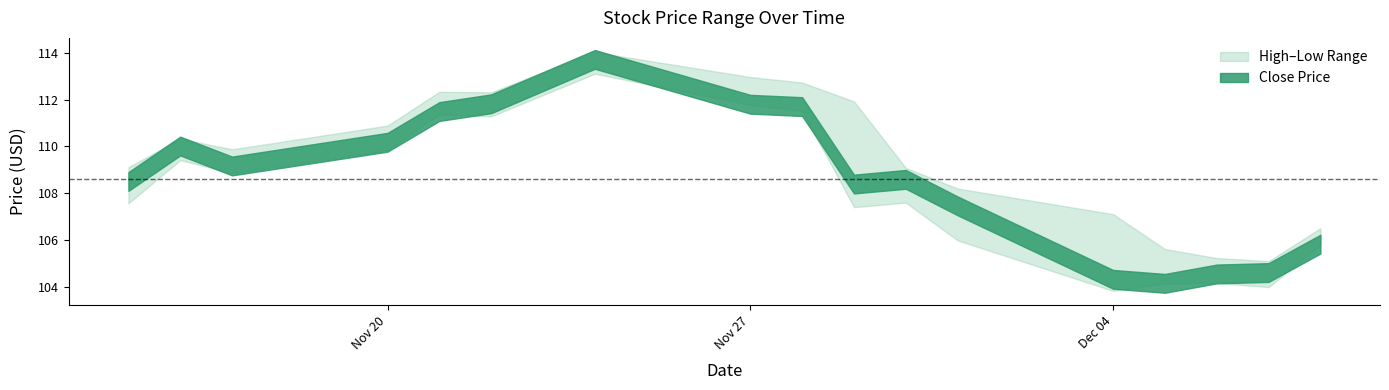

Reading left to right, list all the values displayed in this chart.

High: 109.1	110.3	109.9	110.9	112.3	112.3	114.0	113.0	112.7	111.9	109.1	108.2	107.1	105.6	105.2	105.1	106.5
Close: 108.5	110.0	109.2	110.2	111.5	111.8	113.7	111.8	111.7	108.4	108.6	107.5	104.3	104.2	104.6	104.6	105.8
Low: 107.6	109.4	108.9	109.8	111.4	111.3	113.1	111.8	111.5	107.4	107.6	106.0	103.8	104.2	104.2	104.0	105.8